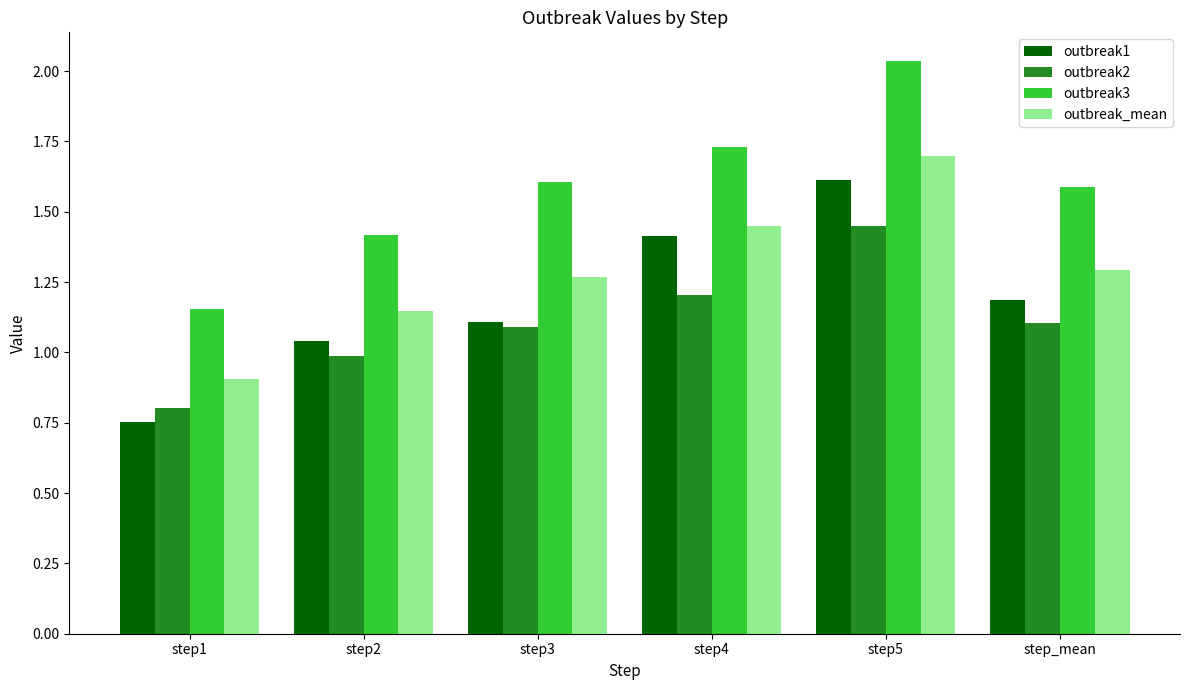

Which series changed the most between step4 and step_mean?

outbreak1